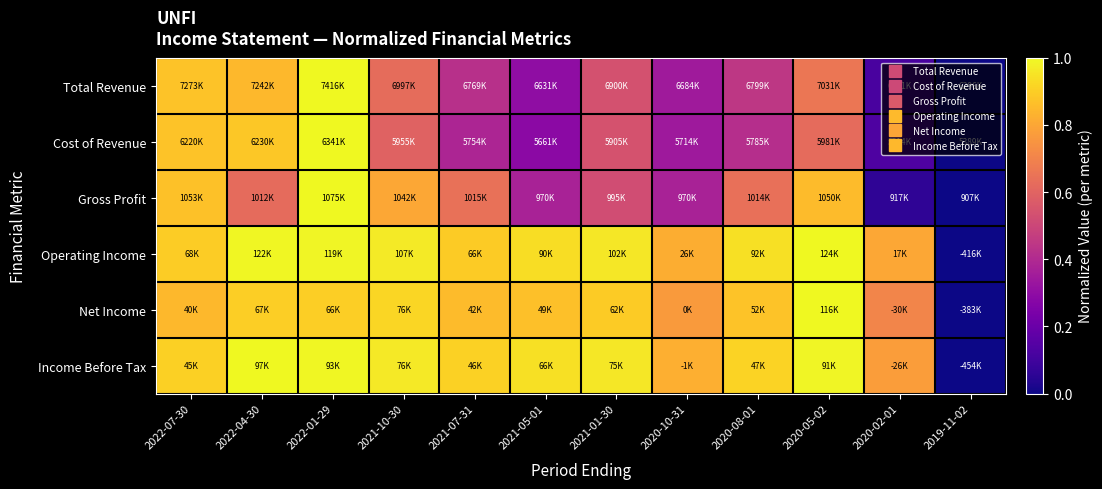

Reading right to left, transcribe all the data shown in this chart.

Total Revenue: 2019-11-02=0.0	2020-02-01=0.1	2020-05-02=0.7	2020-08-01=0.4	2020-10-31=0.3	2021-01-30=0.5	2021-05-01=0.3	2021-07-31=0.4	2021-10-30=0.6	2022-01-29=1.0	2022-04-30=0.8	2022-07-30=0.9
Cost of Revenue: 2019-11-02=0.0	2020-02-01=0.1	2020-05-02=0.6	2020-08-01=0.4	2020-10-31=0.3	2021-01-30=0.5	2021-05-01=0.3	2021-07-31=0.4	2021-10-30=0.6	2022-01-29=1.0	2022-04-30=0.9	2022-07-30=0.9
Gross Profit: 2019-11-02=0.0	2020-02-01=0.1	2020-05-02=0.9	2020-08-01=0.6	2020-10-31=0.4	2021-01-30=0.5	2021-05-01=0.4	2021-07-31=0.6	2021-10-30=0.8	2022-01-29=1.0	2022-04-30=0.6	2022-07-30=0.9
Operating Income: 2019-11-02=0.0	2020-02-01=0.8	2020-05-02=1.0	2020-08-01=0.9	2020-10-31=0.8	2021-01-30=1.0	2021-05-01=0.9	2021-07-31=0.9	2021-10-30=1.0	2022-01-29=1.0	2022-04-30=1.0	2022-07-30=0.9
Net Income: 2019-11-02=0.0	2020-02-01=0.7	2020-05-02=1.0	2020-08-01=0.9	2020-10-31=0.8	2021-01-30=0.9	2021-05-01=0.9	2021-07-31=0.9	2021-10-30=0.9	2022-01-29=0.9	2022-04-30=0.9	2022-07-30=0.8
Income Before Tax: 2019-11-02=0.0	2020-02-01=0.8	2020-05-02=1.0	2020-08-01=0.9	2020-10-31=0.8	2021-01-30=1.0	2021-05-01=0.9	2021-07-31=0.9	2021-10-30=1.0	2022-01-29=1.0	2022-04-30=1.0	2022-07-30=0.9